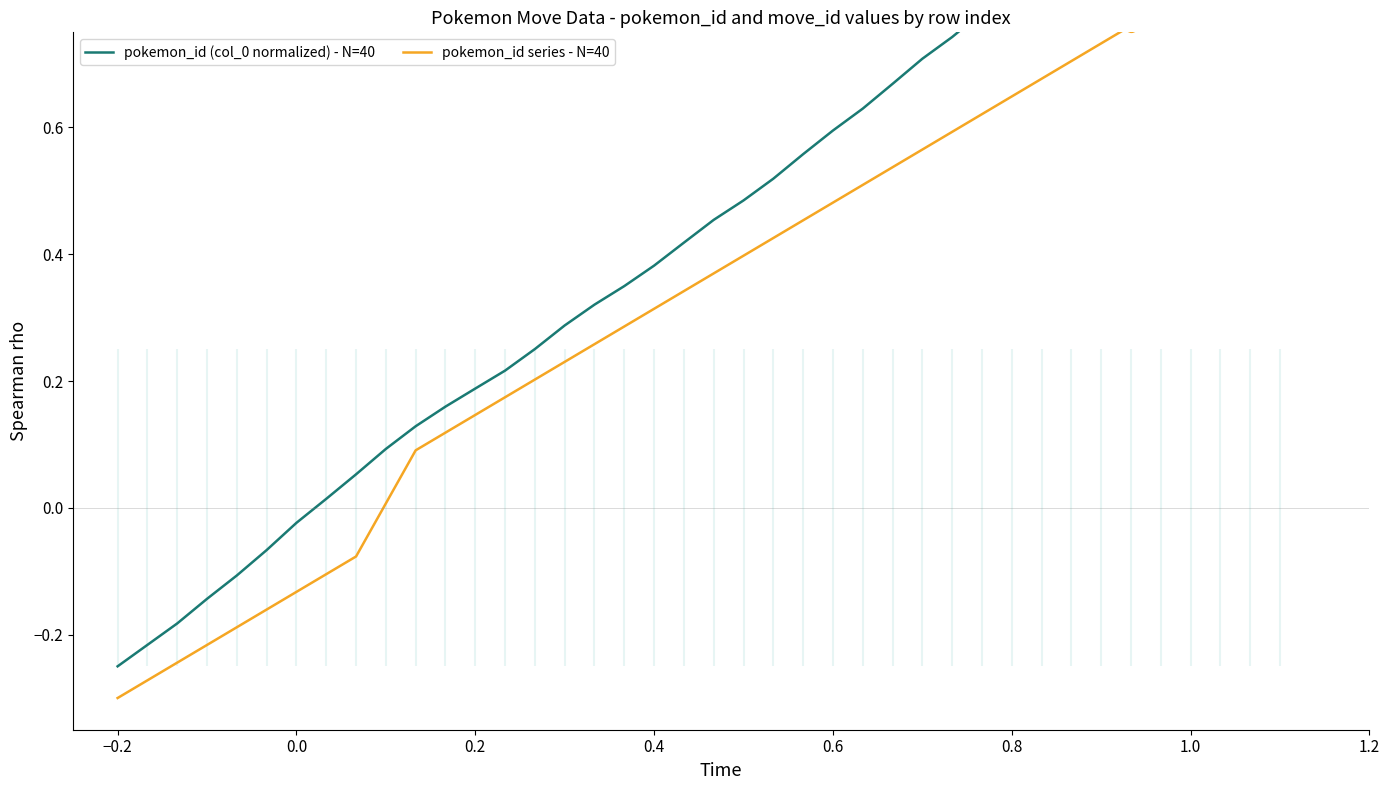

How many data points in pokemon_id (col_0 normalized) - N=40 are above 0?

33